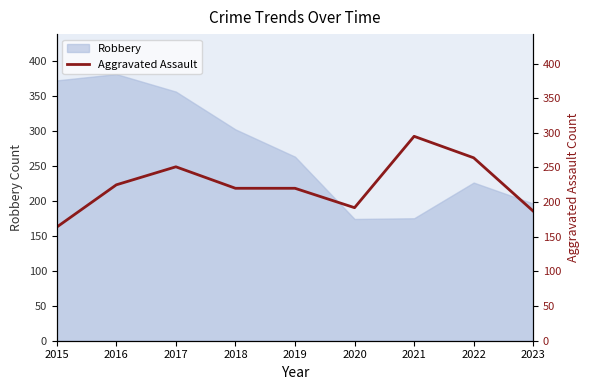

How many values are below 220?

3